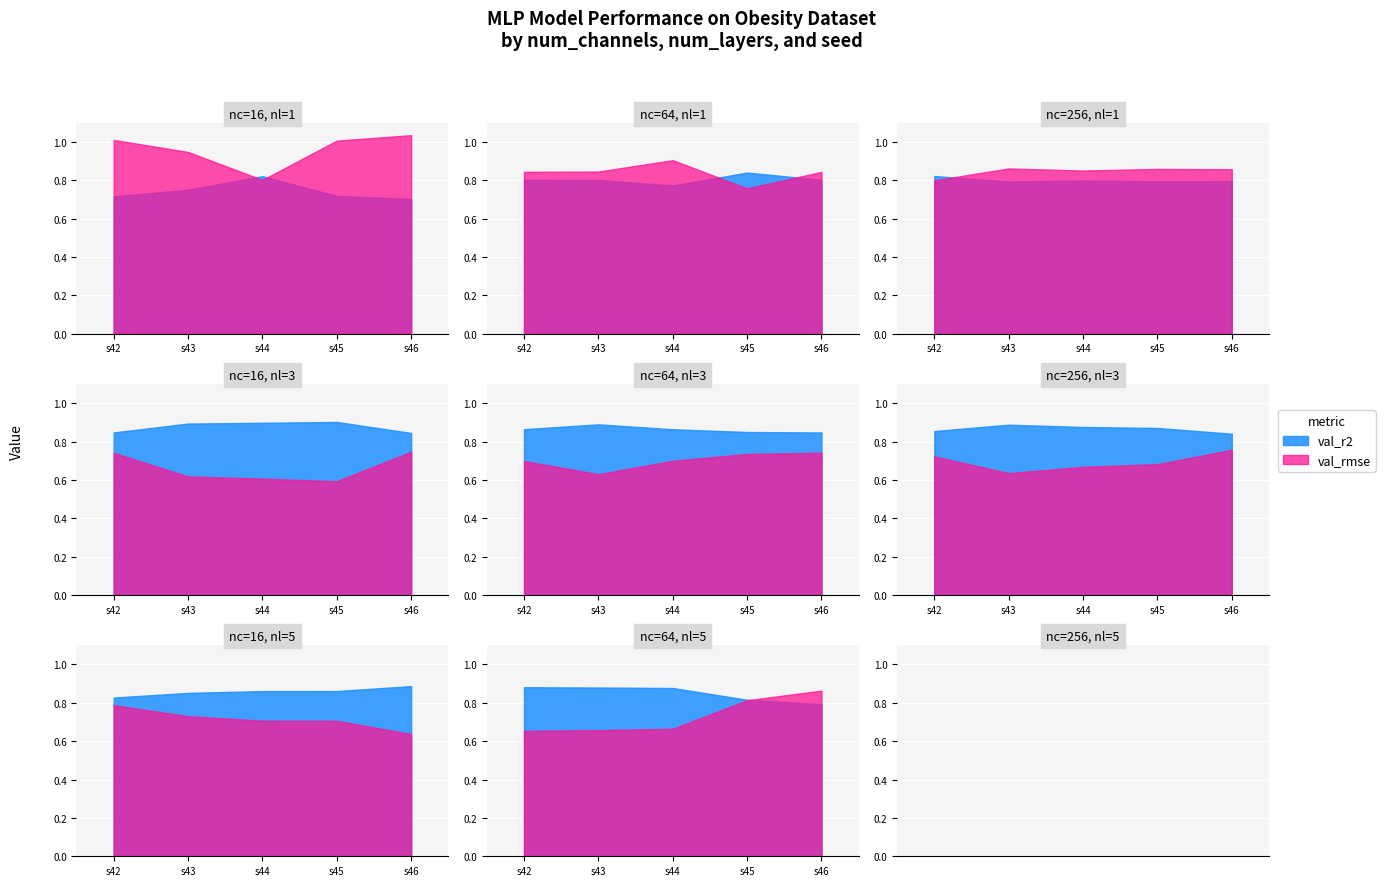

Reading right to left, extract all data points from this chart.

val_rmse: 39=0.9	38=0.8	37=0.7	36=0.7	35=0.7	34=0.6	33=0.7	32=0.7	31=0.7	30=0.8	29=0.8	28=0.7	27=0.7	26=0.6	25=0.7	24=0.7	23=0.7	22=0.7	21=0.6	20=0.7	19=0.7	18=0.6	17=0.6	16=0.6	15=0.7	14=0.9	13=0.9	12=0.9	11=0.9	10=0.8	9=0.8	8=0.8	7=0.9	6=0.8	5=0.8	4=1.0	3=1.0	2=0.8	1=0.9	0=1.0
val_r2: 39=0.8	38=0.8	37=0.9	36=0.9	35=0.9	34=0.9	33=0.9	32=0.9	31=0.9	30=0.8	29=0.8	28=0.9	27=0.9	26=0.9	25=0.9	24=0.8	23=0.8	22=0.9	21=0.9	20=0.9	19=0.8	18=0.9	17=0.9	16=0.9	15=0.8	14=0.8	13=0.8	12=0.8	11=0.8	10=0.8	9=0.8	8=0.8	7=0.8	6=0.8	5=0.8	4=0.7	3=0.7	2=0.8	1=0.8	0=0.7